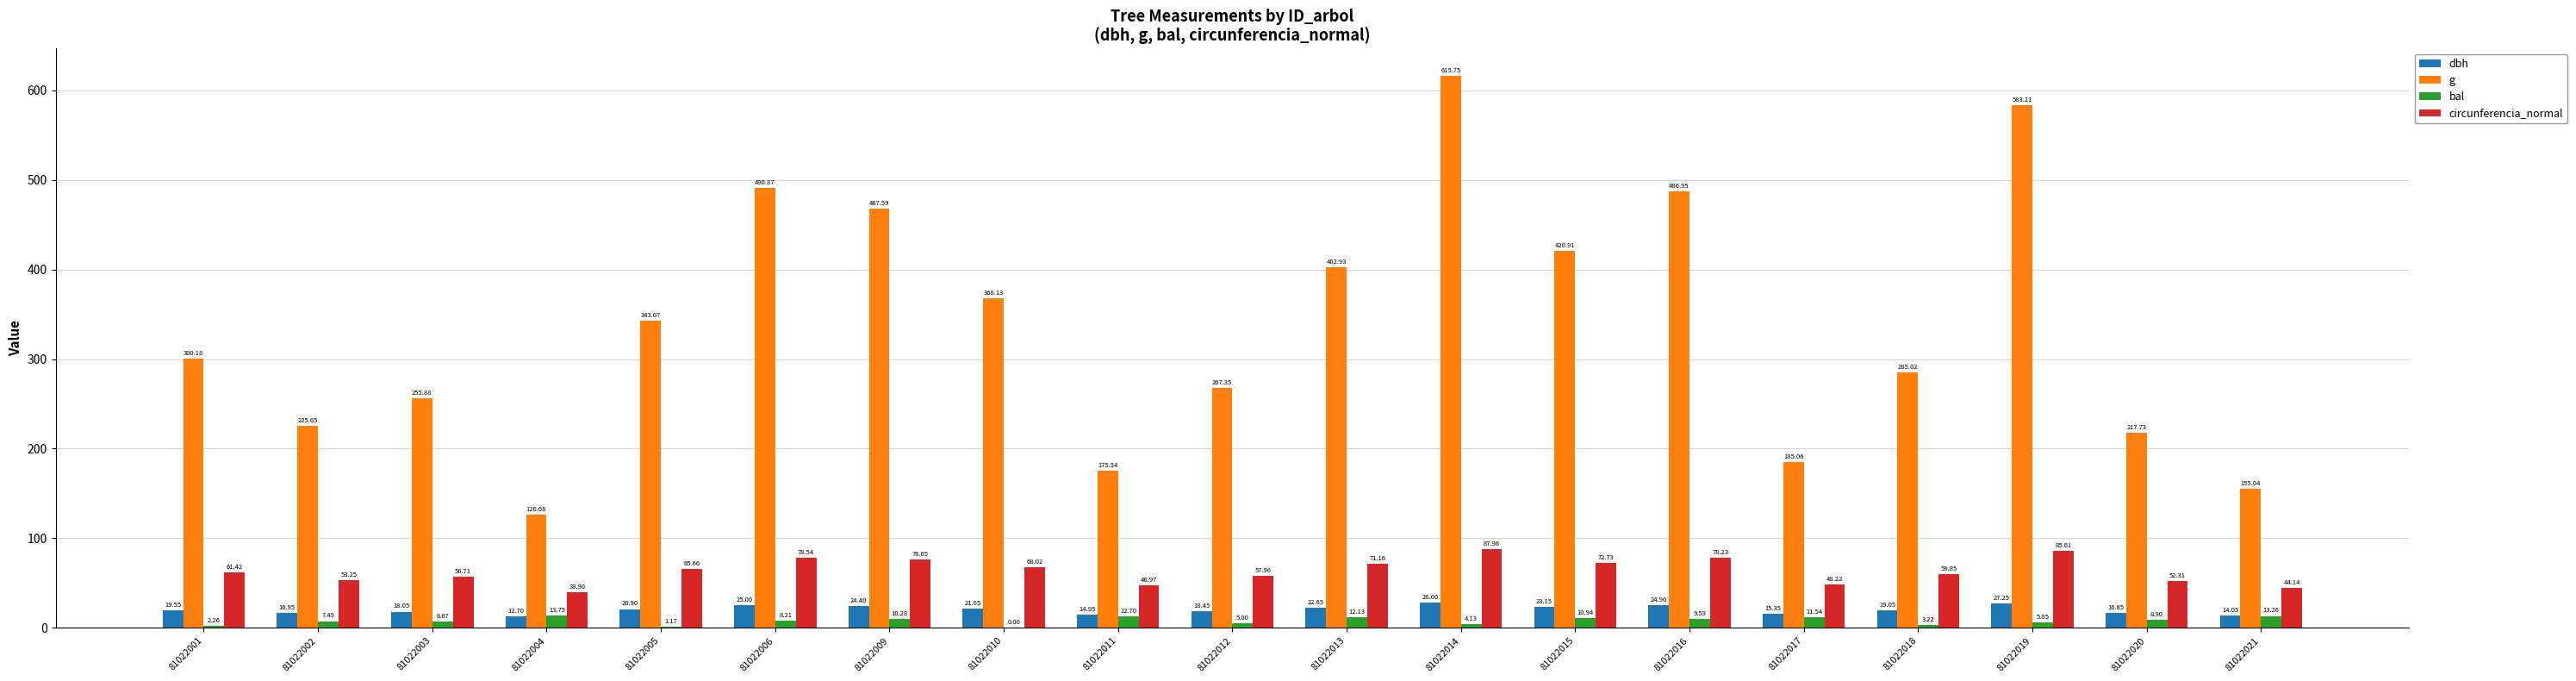

Which series has the largest total across all categories?

g